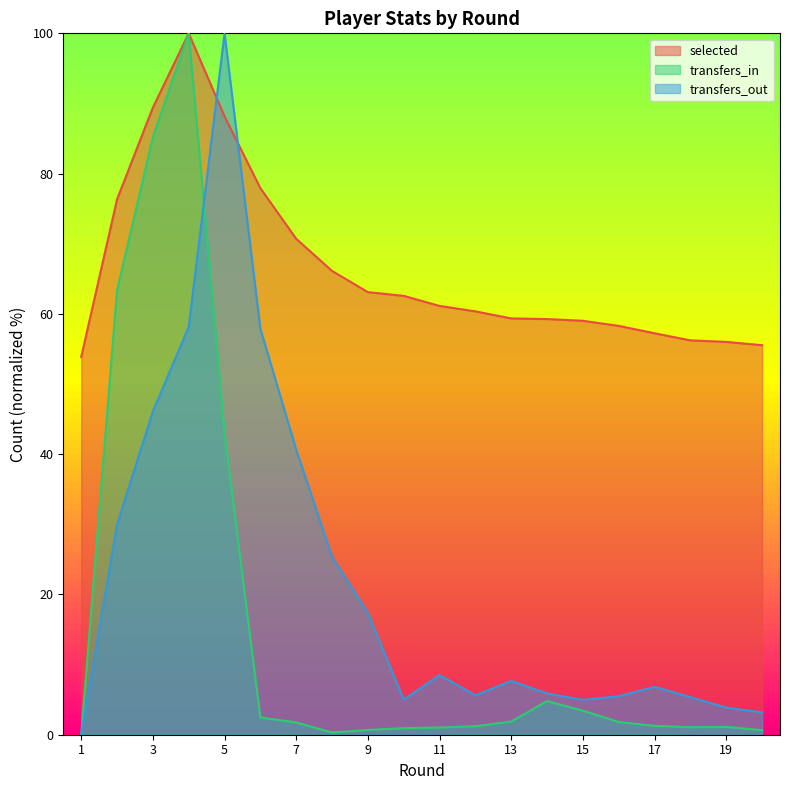

Read the transfers_out value at 4.

58.1